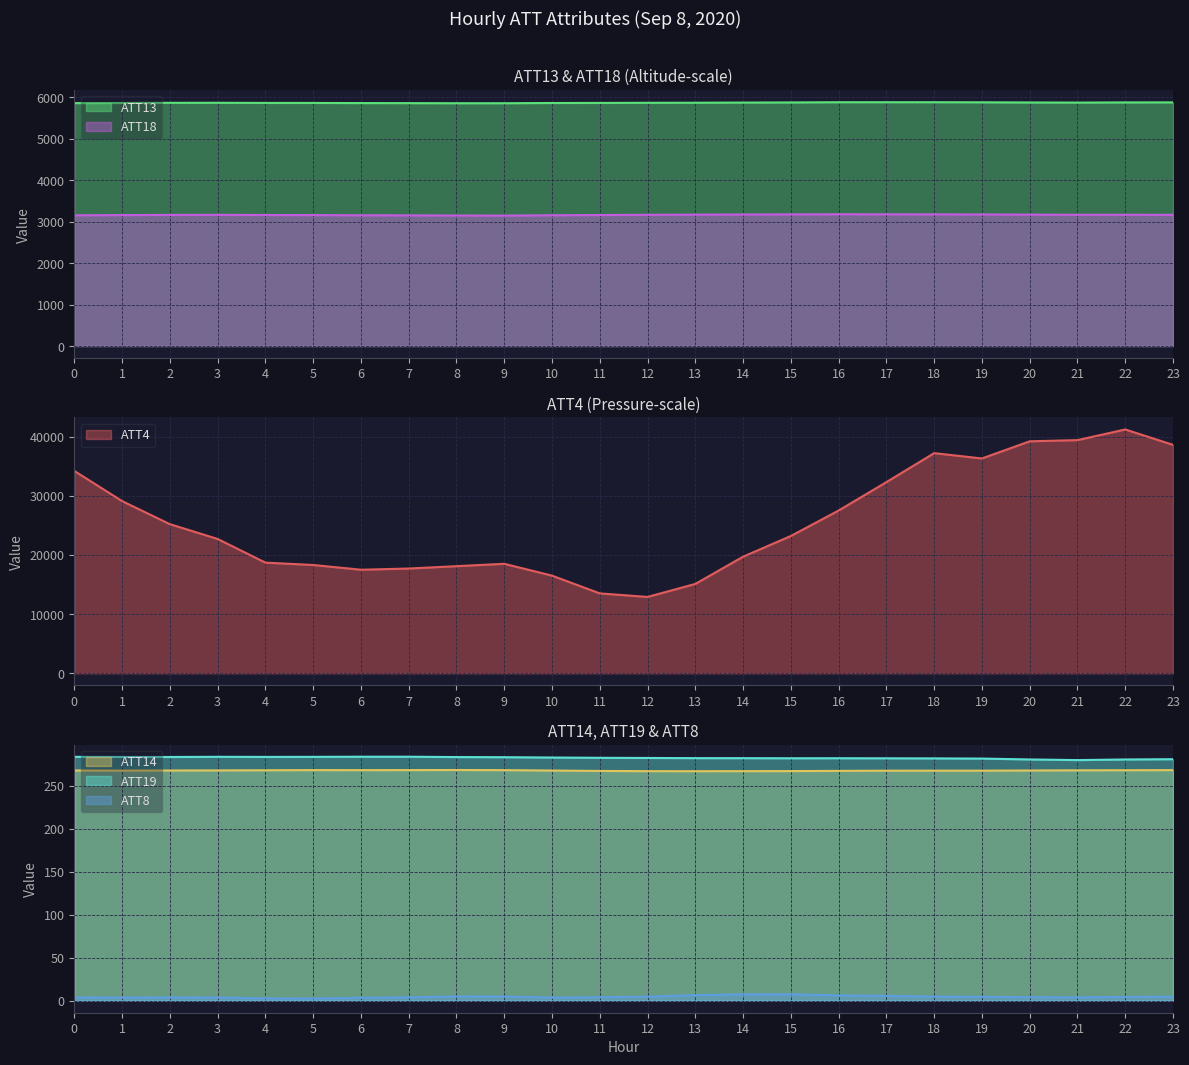

The value of ATT19 at 10 is 472.0. True or false?

False